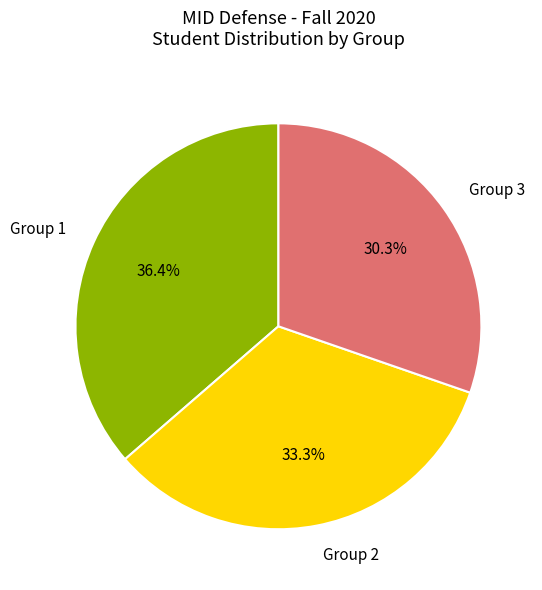

To the nearest percent, what is the combined percentage of Group 2 and Group 1?

70%